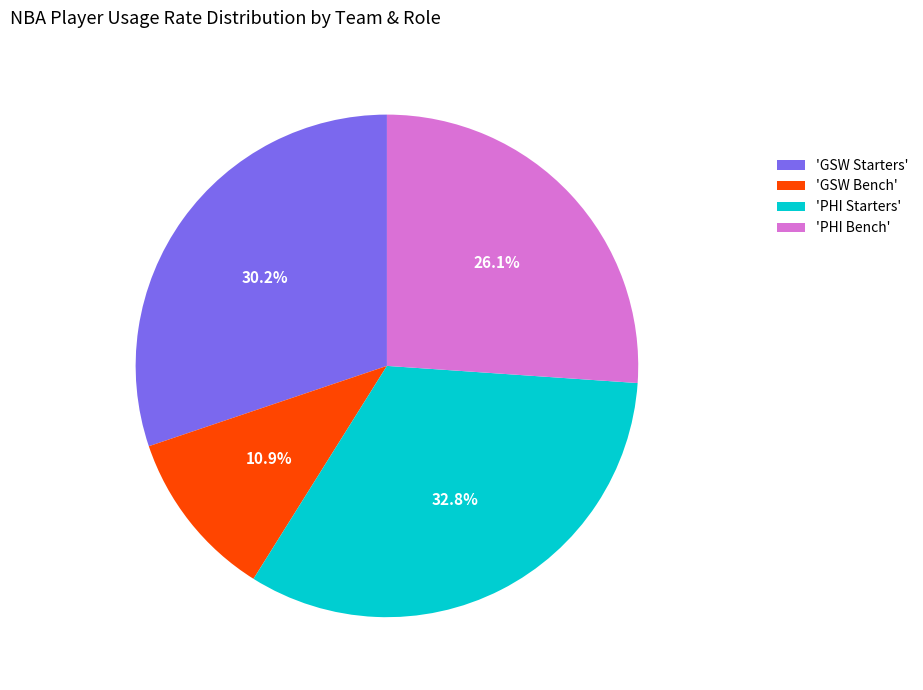

What is the total percentage of 'GSW Bench' and 'PHI Bench'?

37.0%